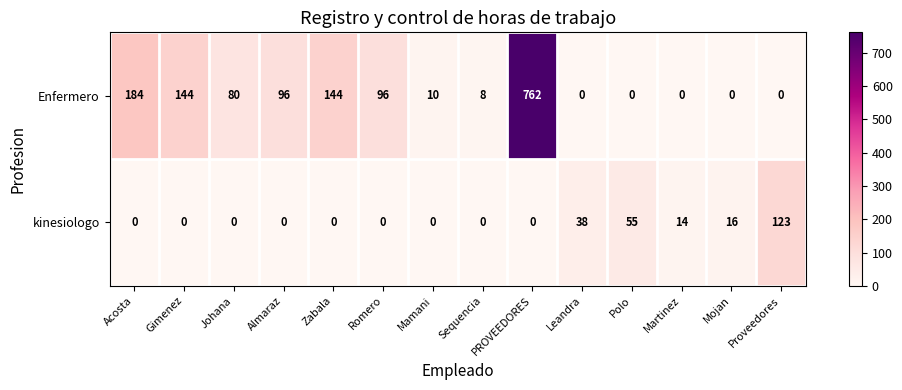

At which label is kinesiologo closest to 61?

Polo